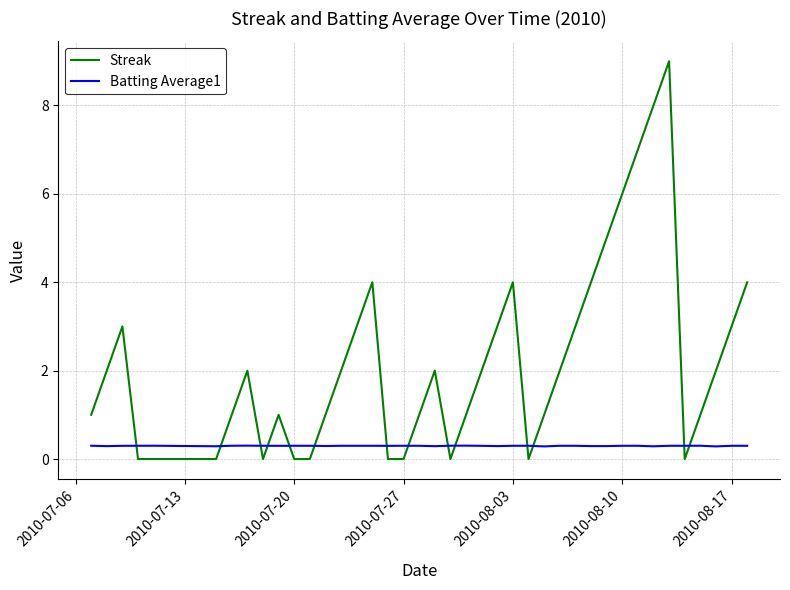

List the series in order of their peak value, highest first.

Streak, Batting Average1